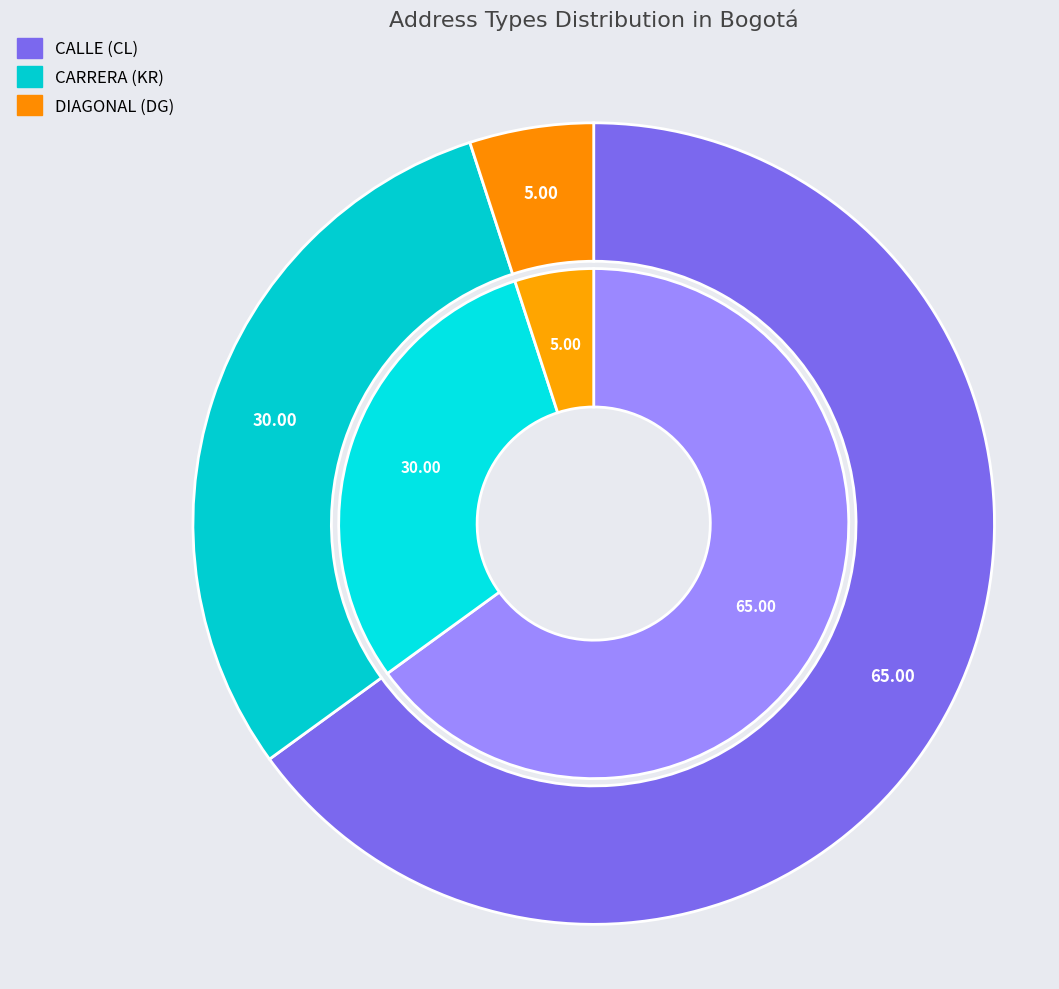

Is CL the majority of the pie?

Yes